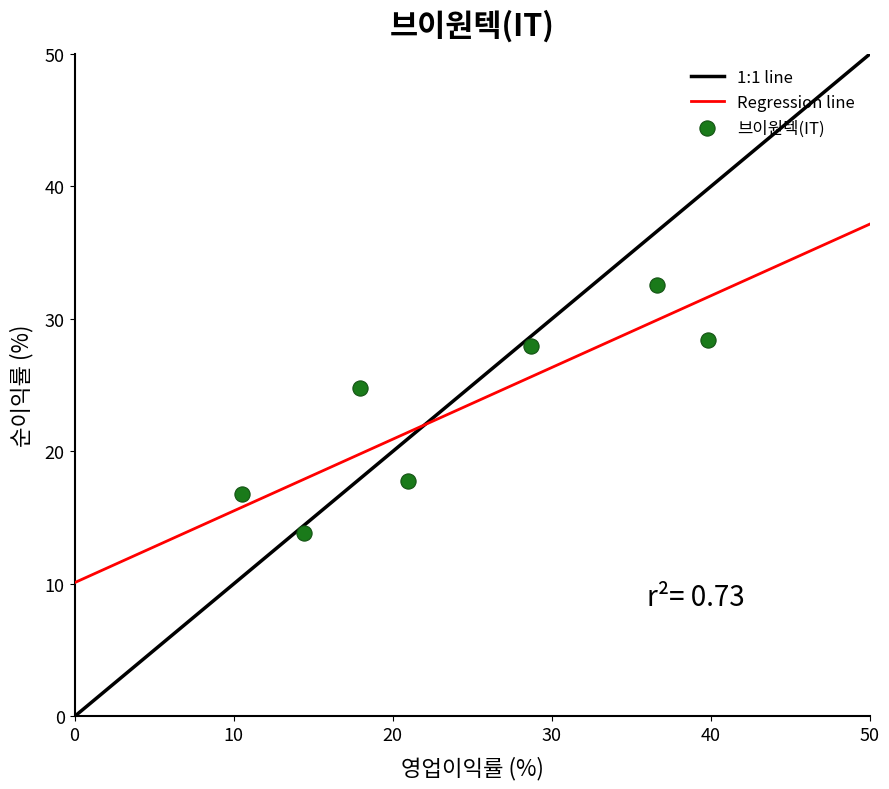

What Y value in the scatter plot is closest to 23?

24.8